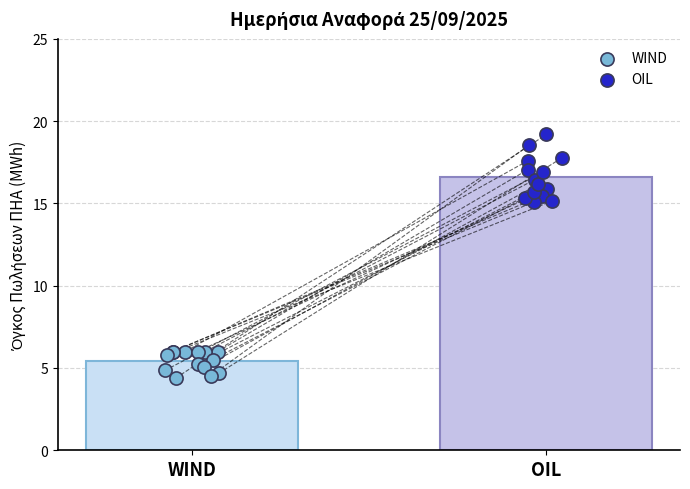

Which series contains the lowest Y value?

WIND